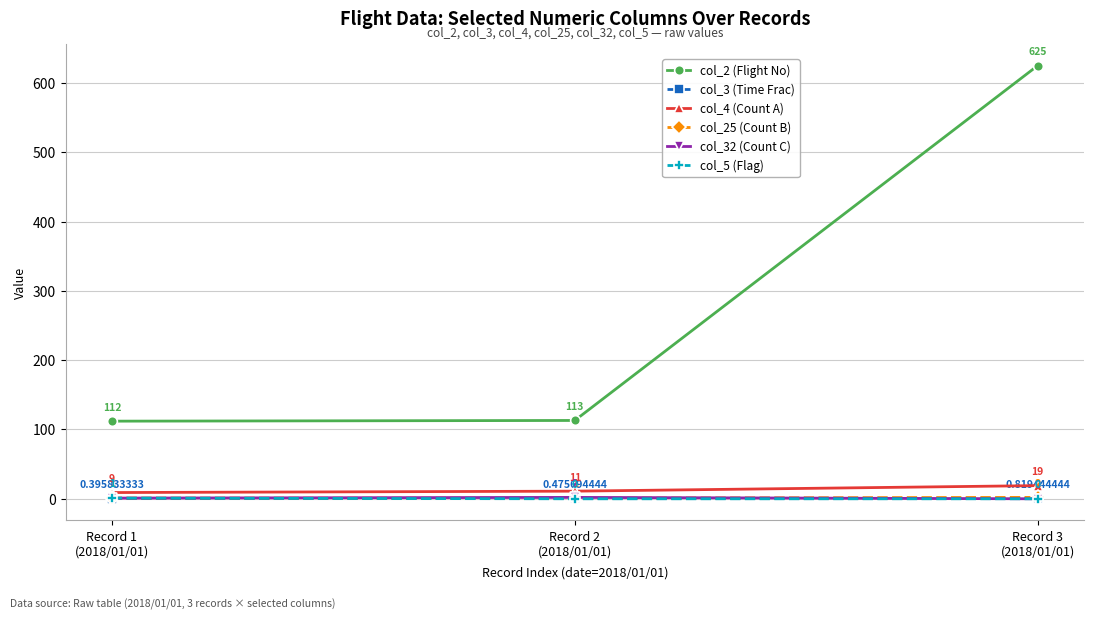

What is the sum of all col_5 (Flag) values?

1.0